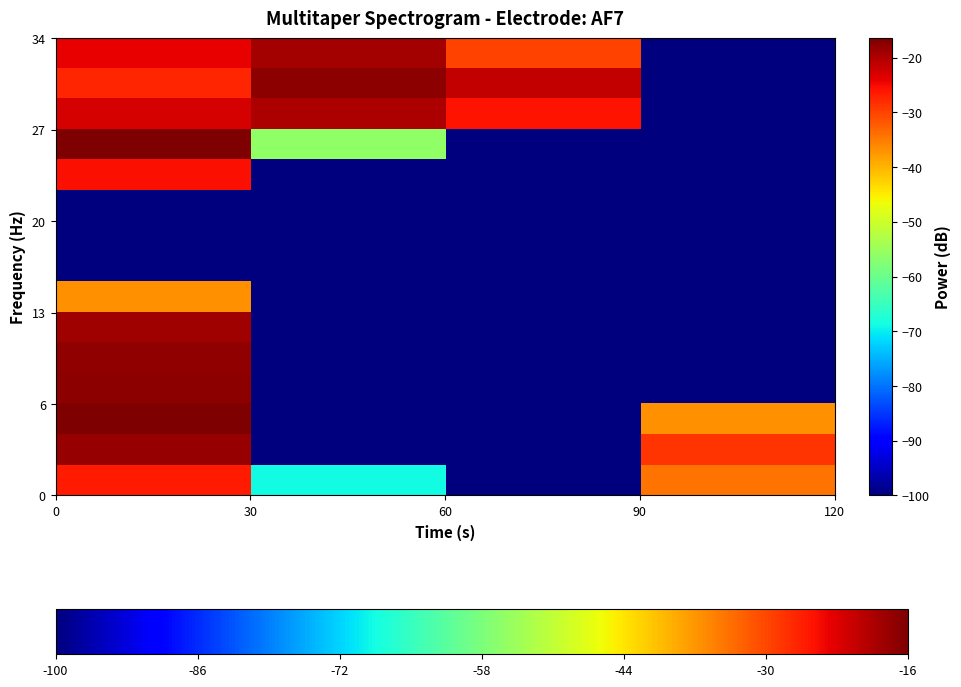

Reading left to right, list all the values displayed in this chart.

row_0: 0=-26.3	30=-68.9	60=-100.0	90=-34.3
row_1: 0=-18.2	30=-100.0	60=-100.0	90=-28.7
row_2: 0=-16.5	30=-100.0	60=-100.0	90=-37.0
row_3: 0=-17.5	30=-100.0	60=-100.0	90=-100.0
row_4: 0=-17.9	30=-100.0	60=-100.0	90=-100.0
row_5: 0=-19.0	30=-100.0	60=-100.0	90=-100.0
row_6: 0=-36.9	30=-100.0	60=-100.0	90=-100.0
row_7: 0=-100.0	30=-100.0	60=-100.0	90=-100.0
row_8: 0=-100.0	30=-100.0	60=-100.0	90=-100.0
row_9: 0=-100.0	30=-100.0	60=-100.0	90=-100.0
row_10: 0=-25.4	30=-100.0	60=-100.0	90=-100.0
row_11: 0=-16.4	30=-56.1	60=-100.0	90=-100.0
row_12: 0=-22.8	30=-20.0	60=-25.7	90=-100.0
row_13: 0=-27.4	30=-17.4	60=-21.6	90=-100.0
row_14: 0=-24.0	30=-19.1	60=-29.9	90=-100.0